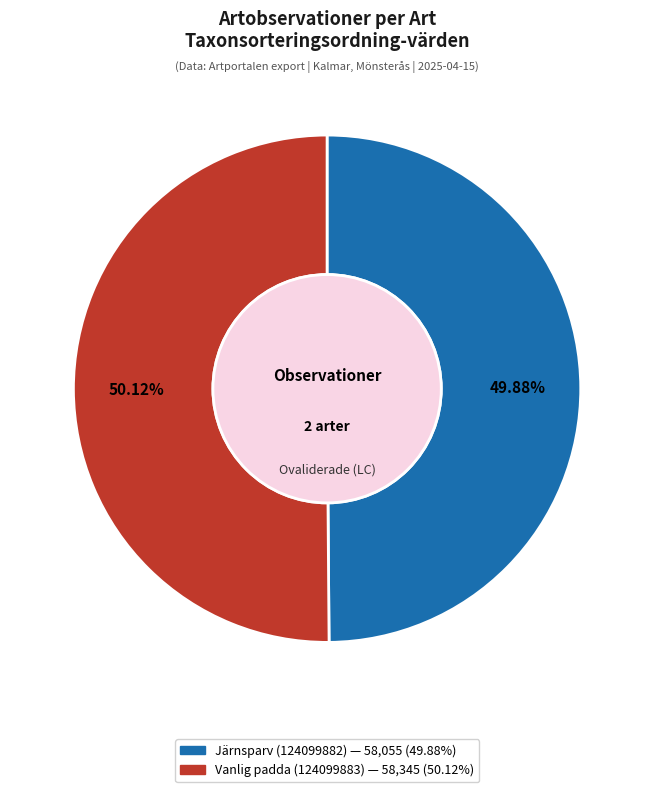

Is there a majority slice in this chart?

Yes